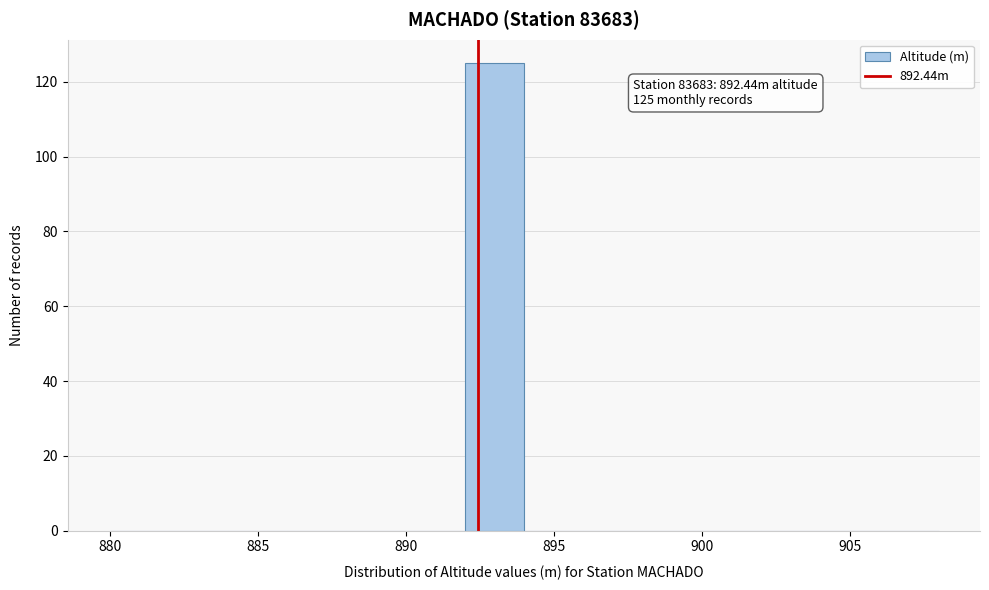

Which range on the x-axis has the tallest bar?

892 to 894